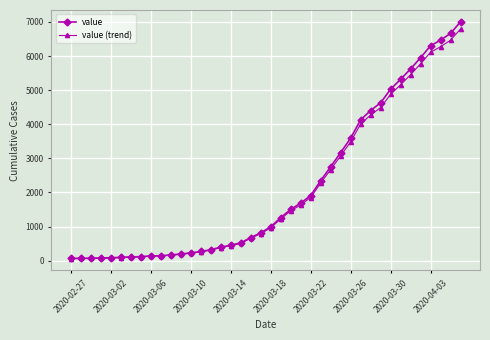

What is the maximum value shown in the chart?

7003.0